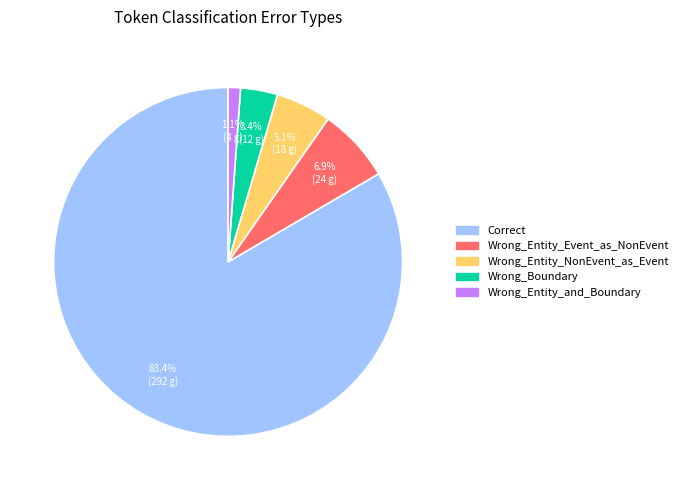

Is there a majority slice in this chart?

Yes